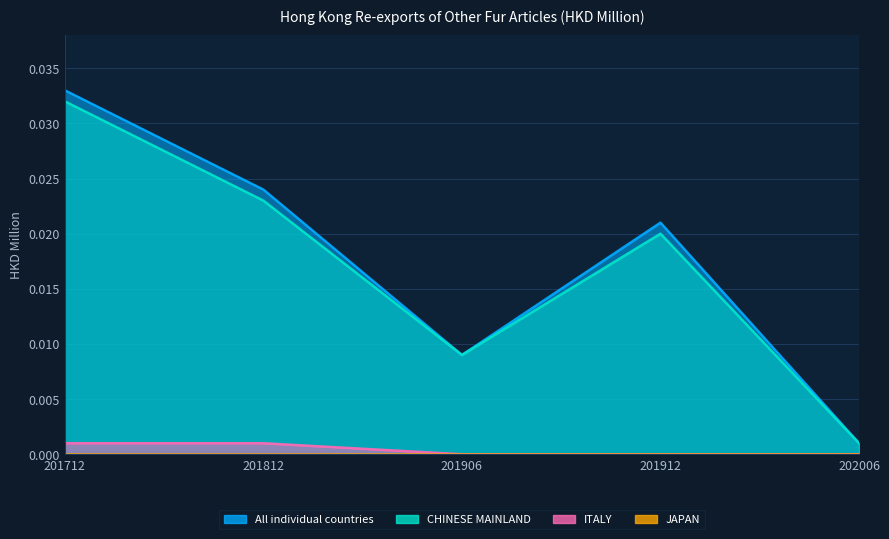

How many interior local valleys does the CHINESE MAINLAND series have?

1